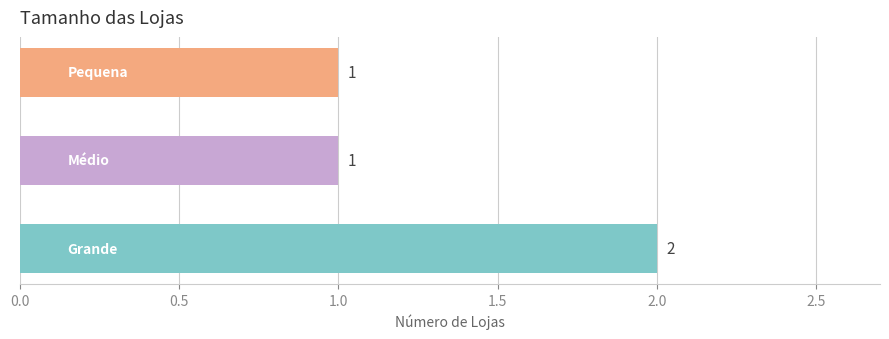

What is the greatest value displayed?

2